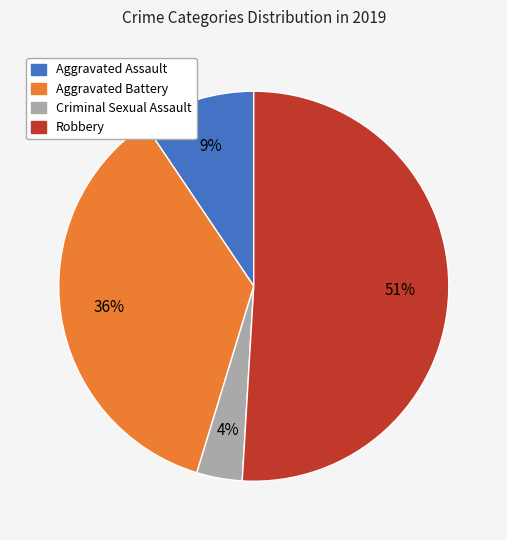

To the nearest percent, what portion does Aggravated Battery represent?

36%